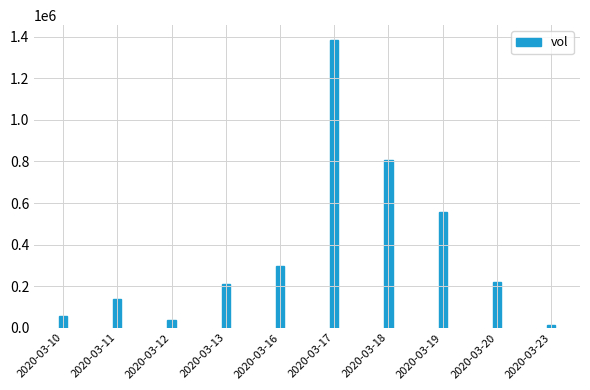

Where does the data first go above 218700?

2020-03-16